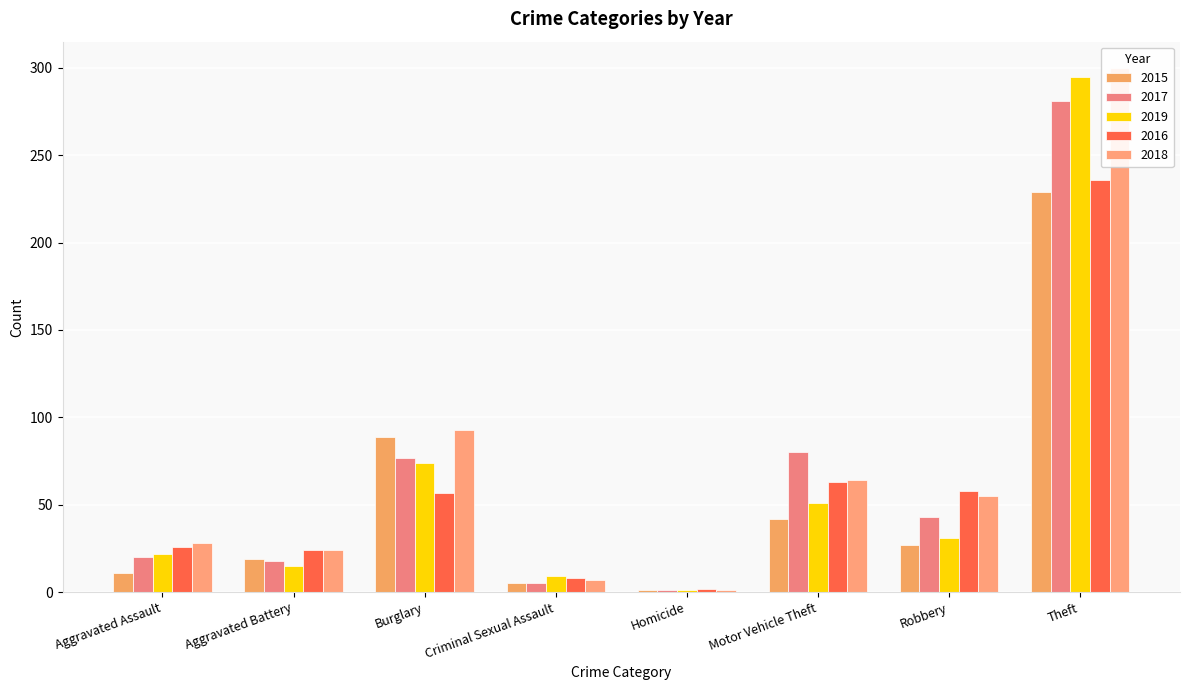

The 2019 series shows 88 at Motor Vehicle Theft. True or false?

False